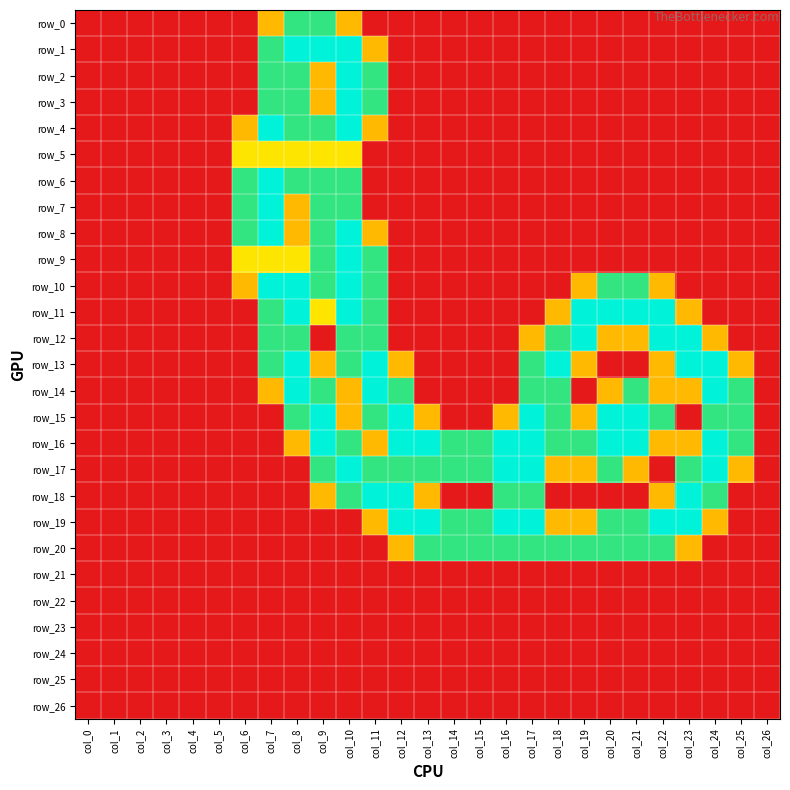

At which category is the sum across all series the highest?

col_10